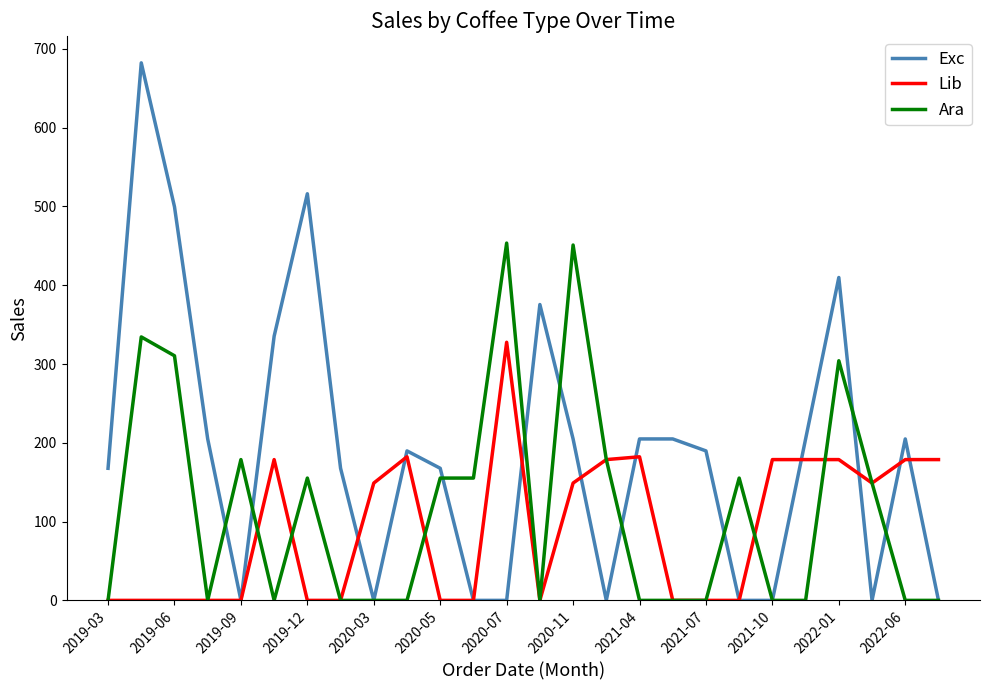

Which series has the largest total across all categories?

Exc